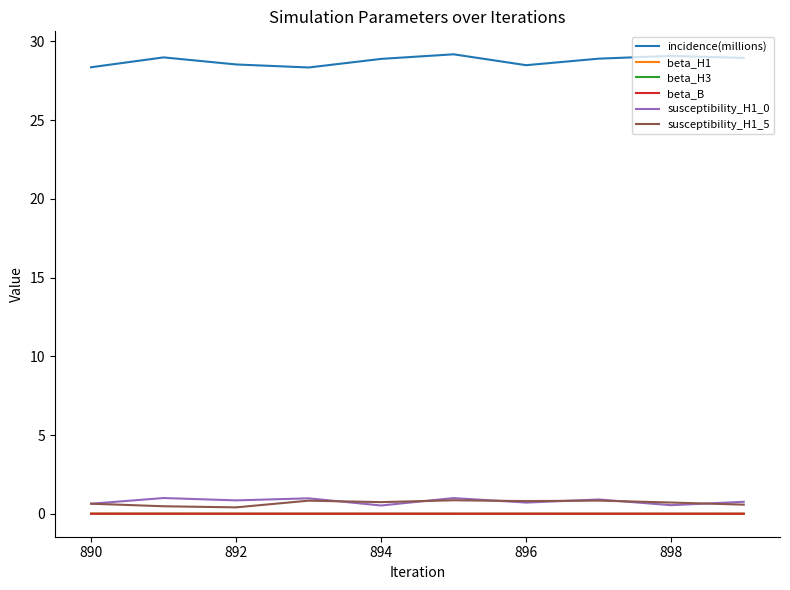

What is the greatest value displayed?

29.2